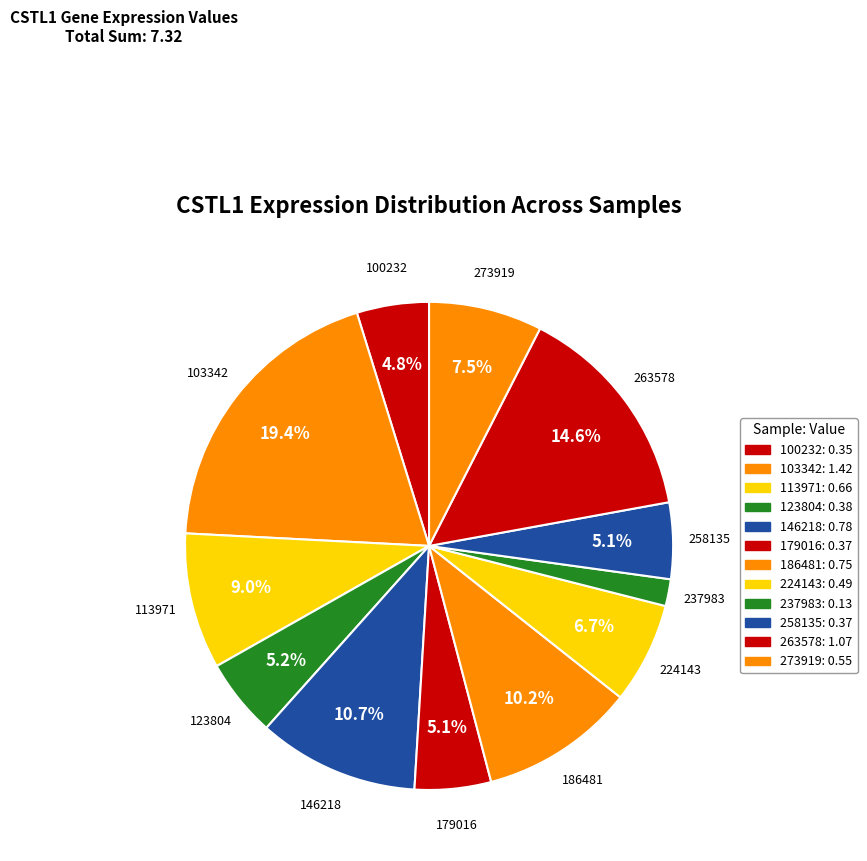

To the nearest percent, what percentage of the pie is 103342?

19%